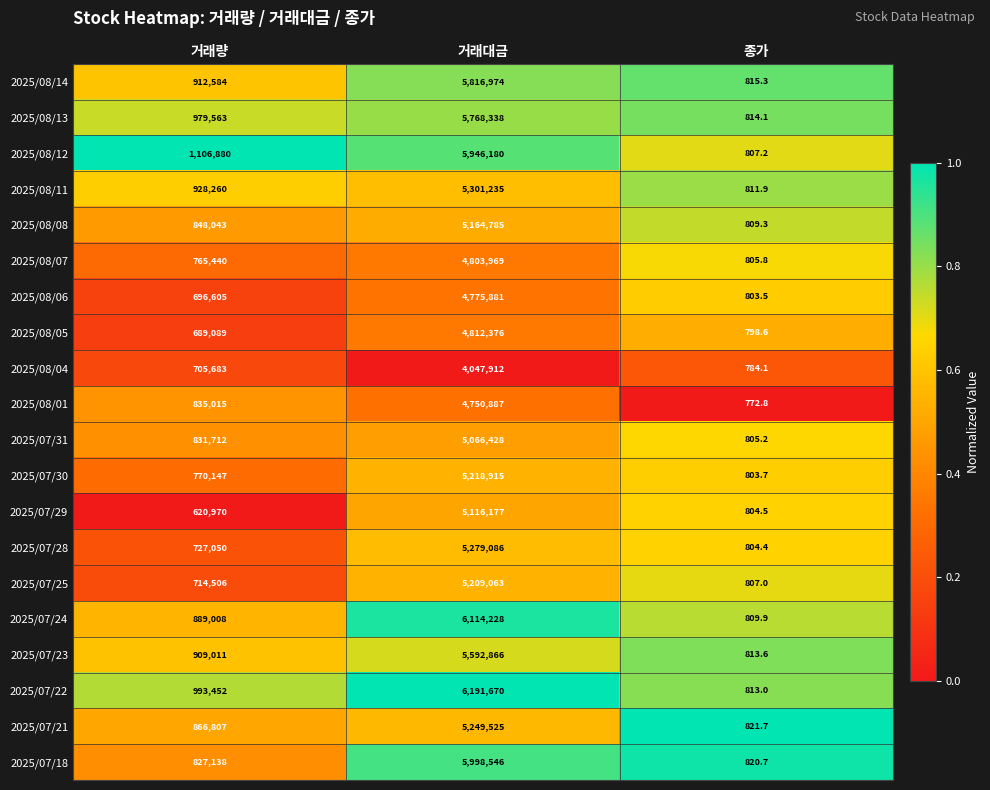

Count the number of categories in the chart.

3